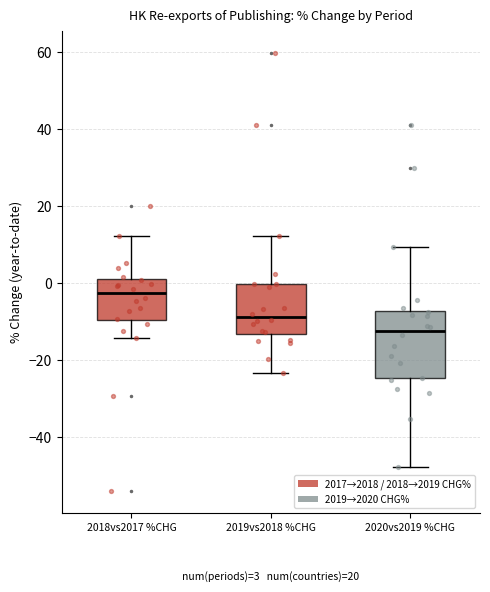

Which box has the lowest median line?

2020vs2019 %CHG